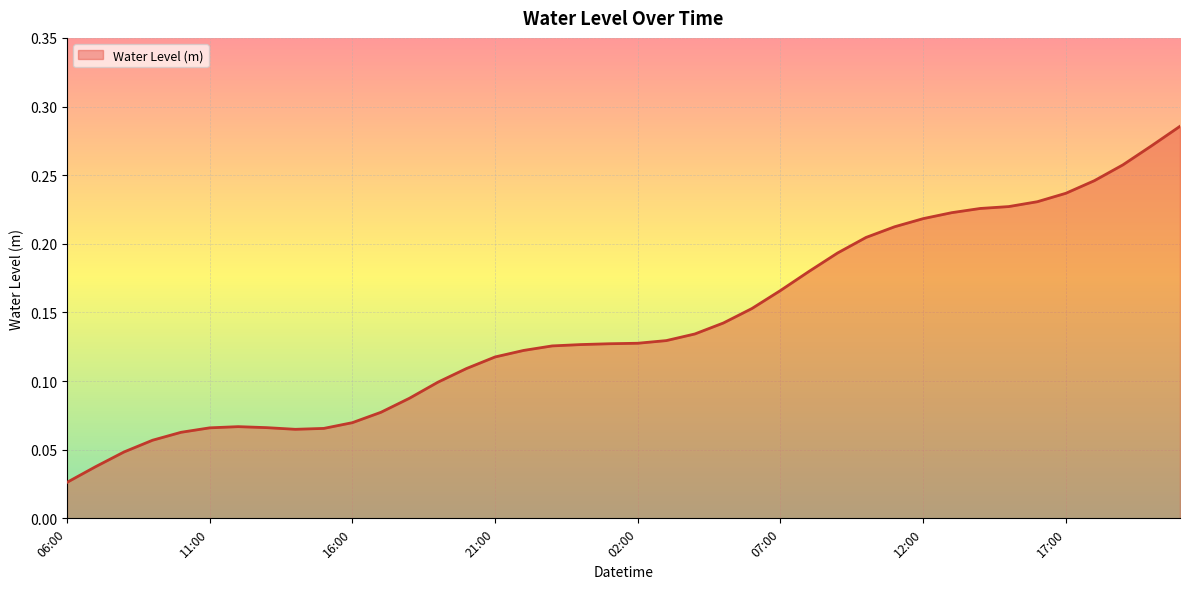

Does the chart have visible grid lines?

Yes